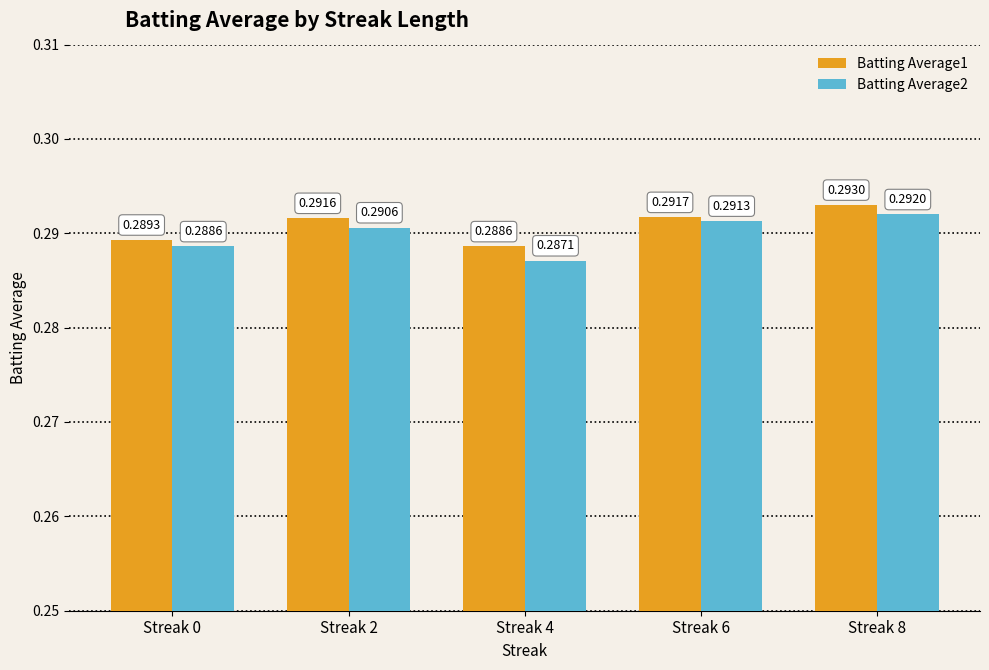

What is the total value across all series at Streak 0?

0.6